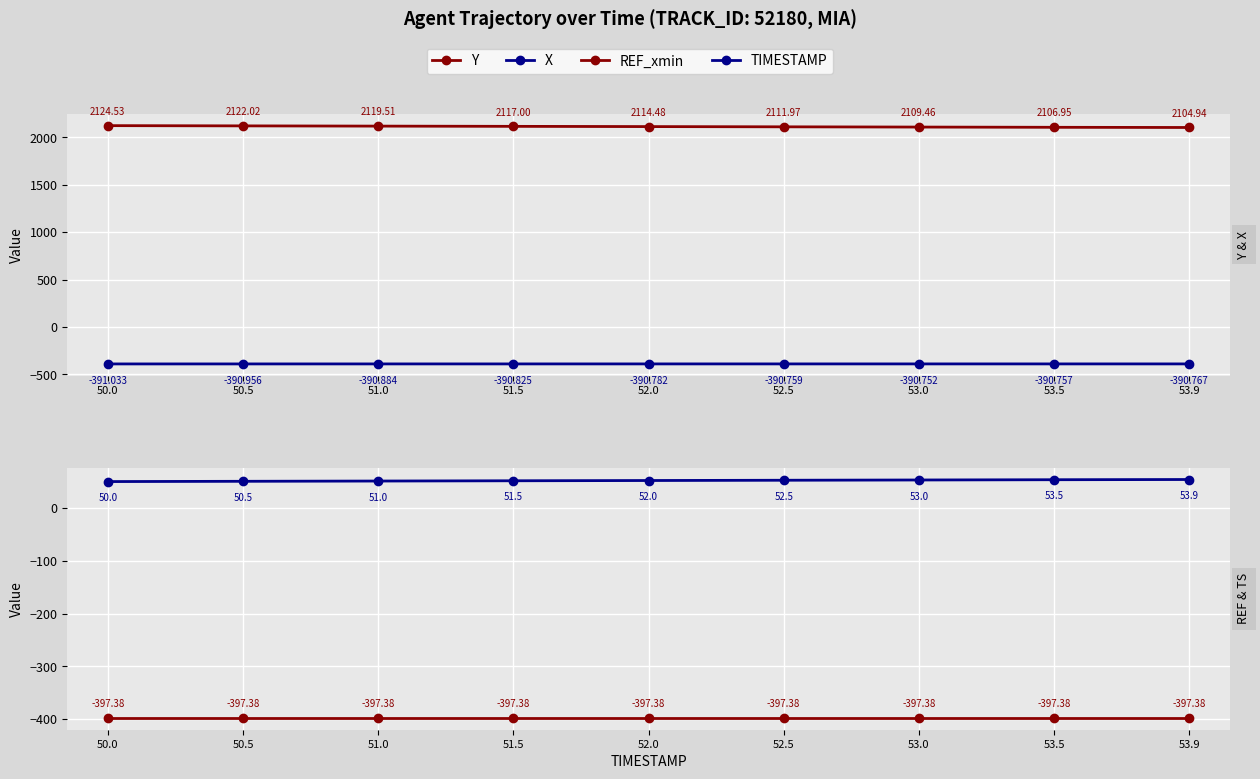

True or false: TIMESTAMP has more than 1 points higher than both neighbors.

False